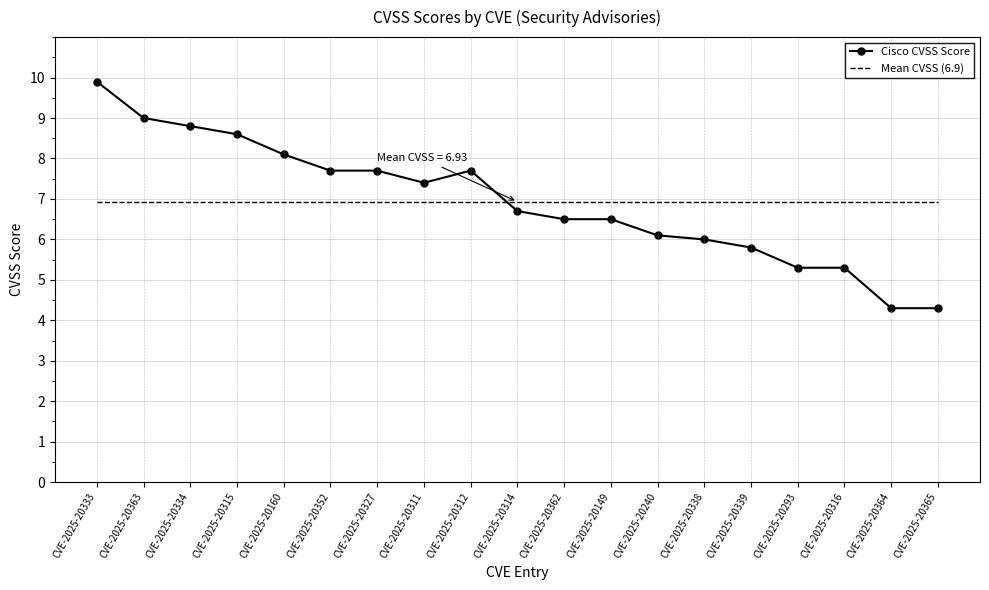

What is the sum of all Cisco CVSS Score values?

131.7